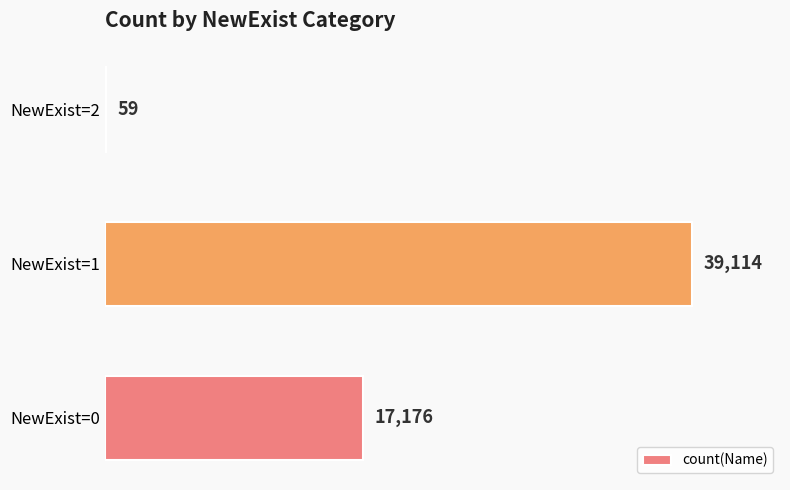

What is the sum of all values?

56349